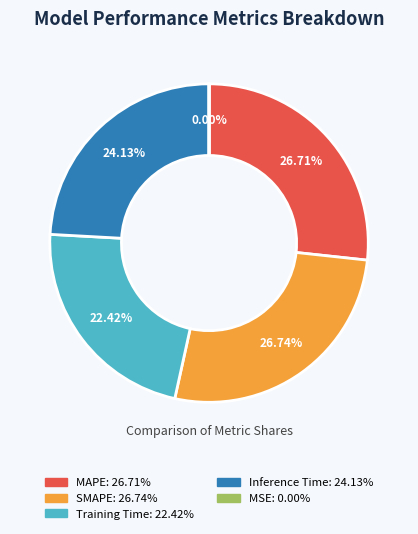

To the nearest percent, what is the combined percentage of SMAPE and Inference Time?

51%